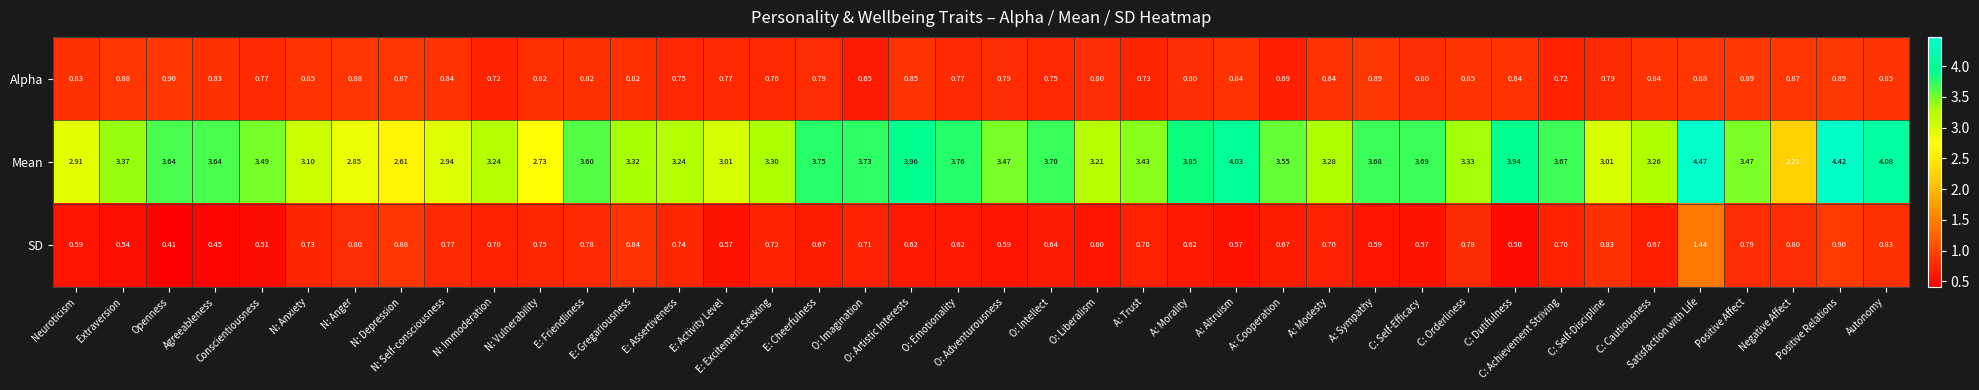

Which series has the widest spread of values?

Mean